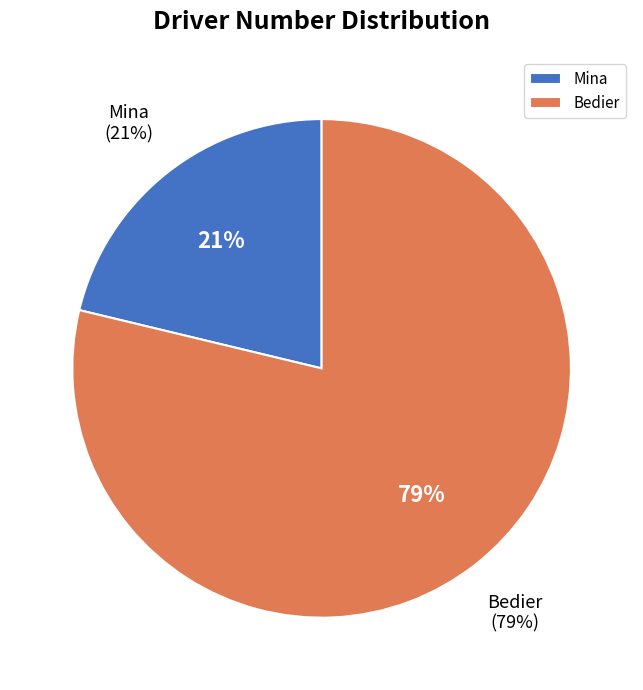

What is the majority slice?

Bedier